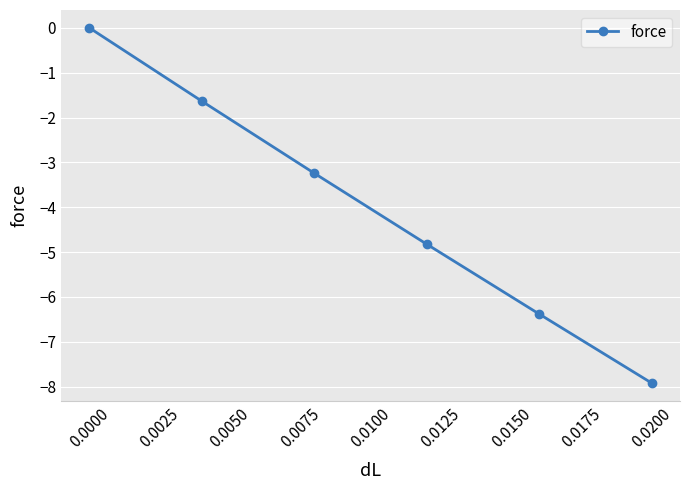

What is the minimum value shown in the chart?

-7.9